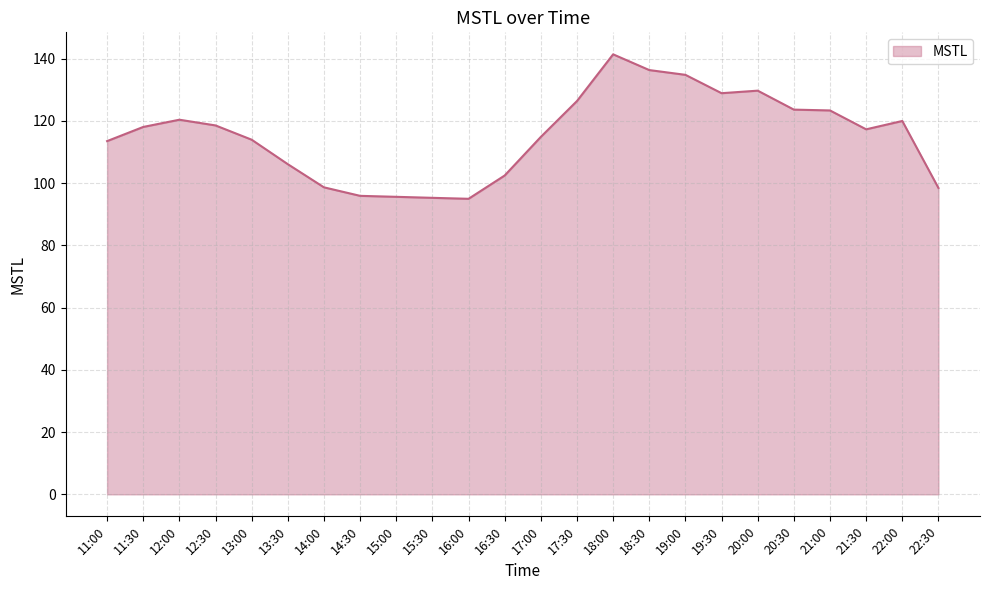

What is the minimum value shown in the chart?

95.0